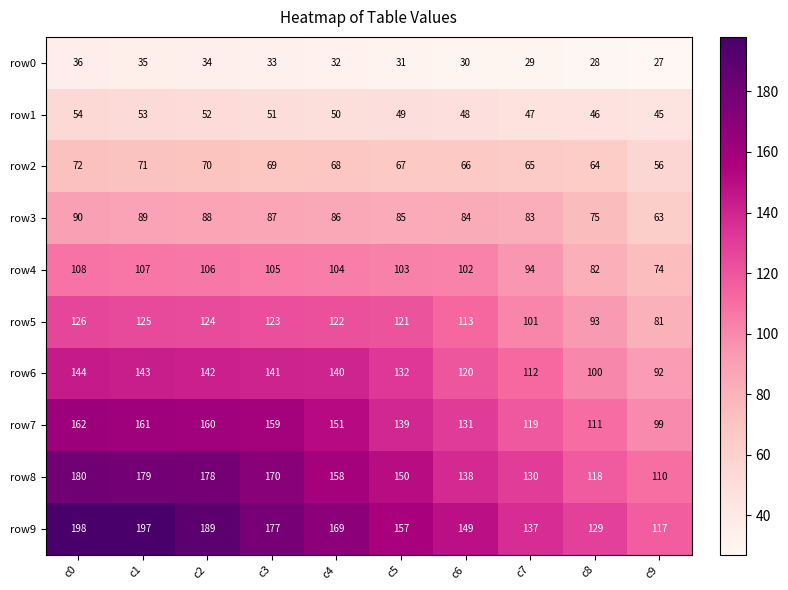

At which category is the sum across all series the highest?

c0